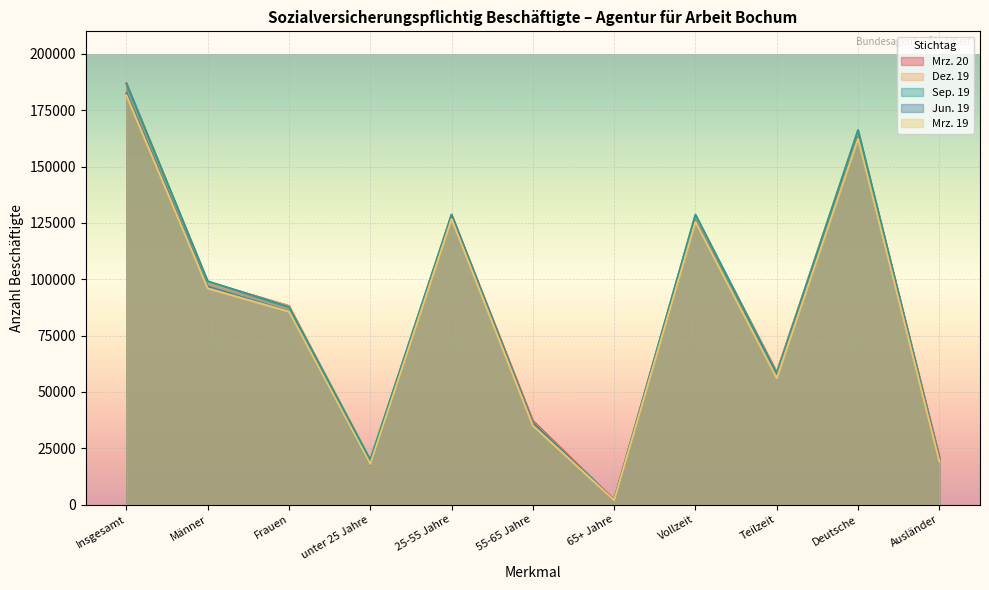

List the labels in order of Dez. 19 value, smallest first.

65+ Jahre, unter 25 Jahre, Ausländer, 55-65 Jahre, Teilzeit, Frauen, Männer, Vollzeit, 25-55 Jahre, Deutsche, Insgesamt